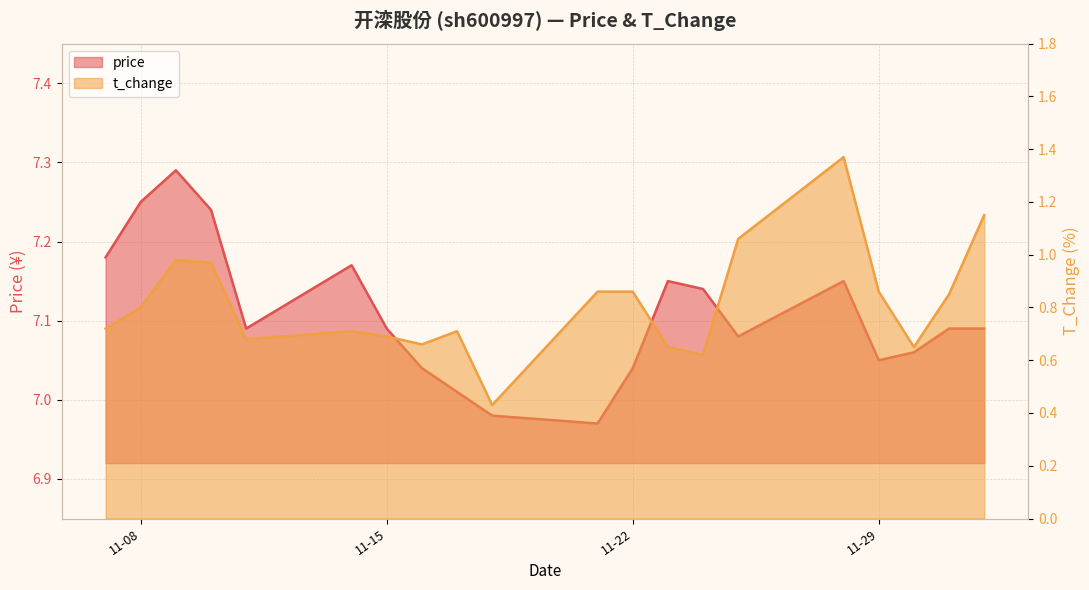

True or false: price and t_change intersect in this chart.

False